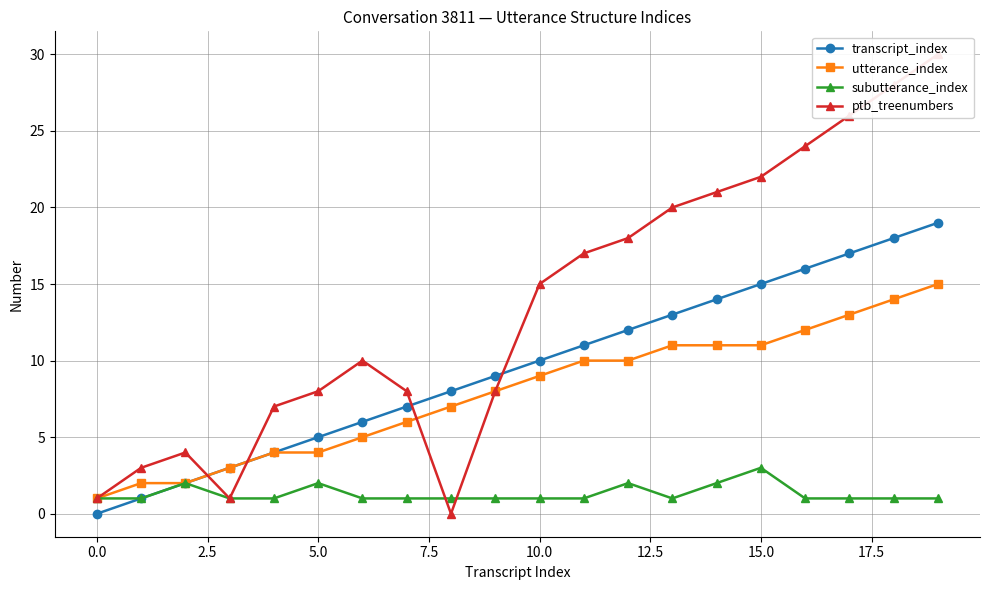

What is the average value of the utterance_index series?

8